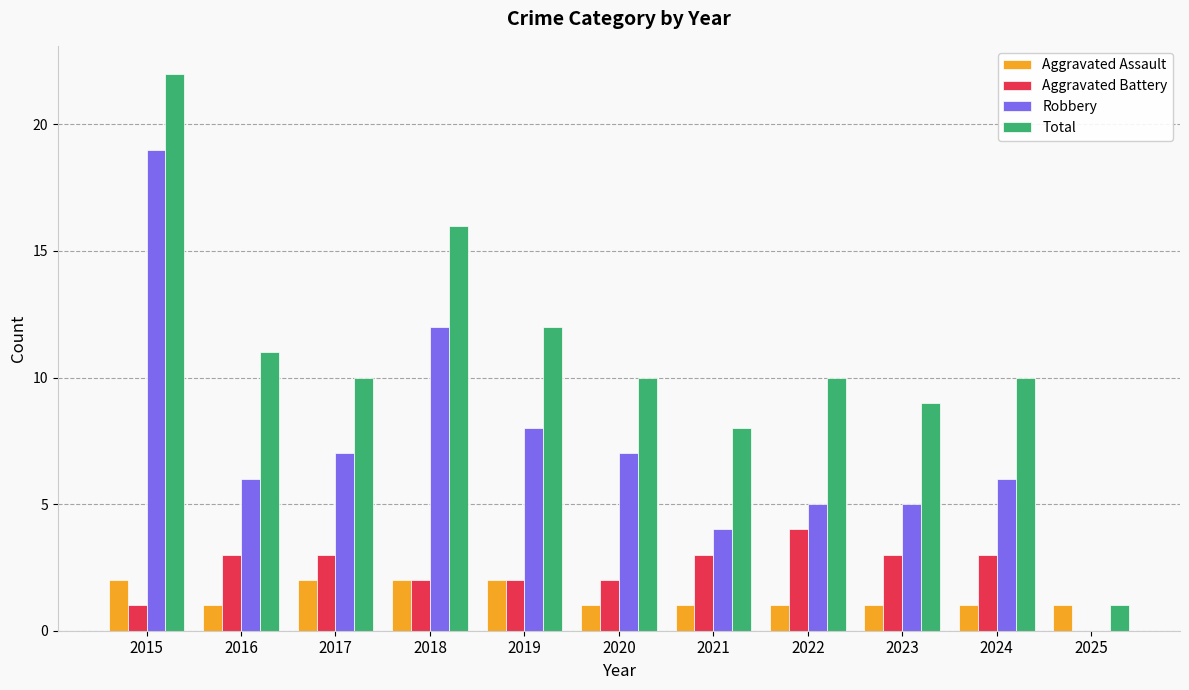

True or false: Robbery has a value of 8 at 2019.

True